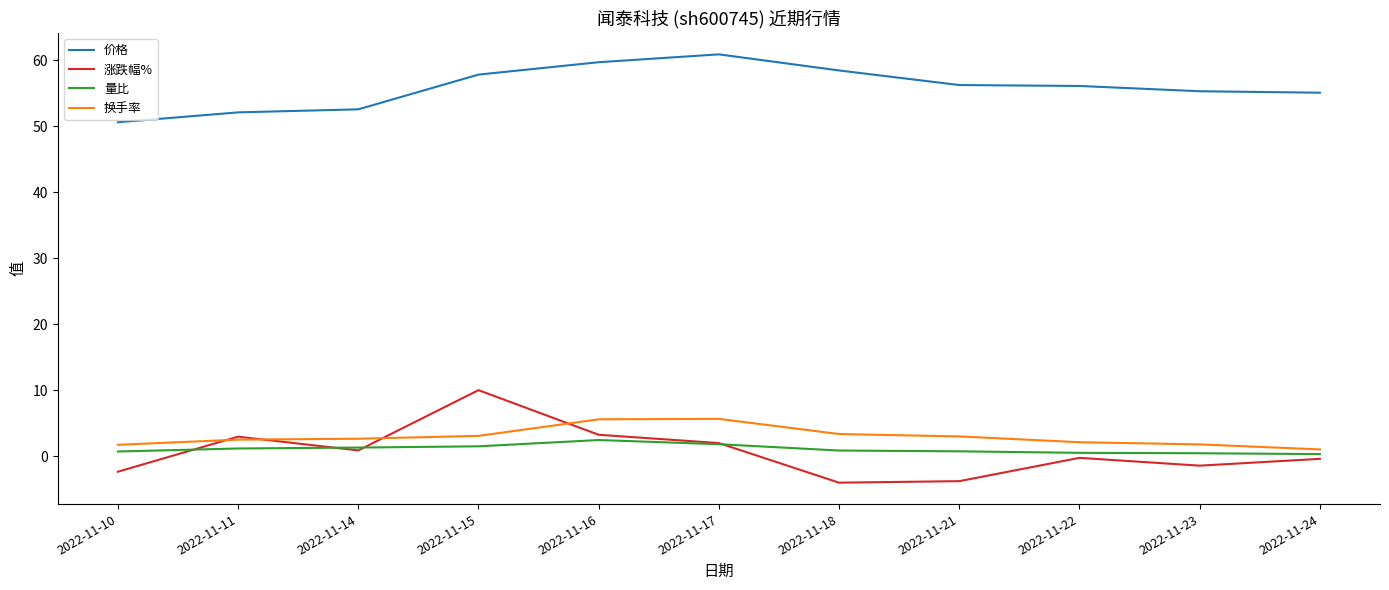

What is the difference between the maximum and second lowest values in the 换手率 series?

3.9